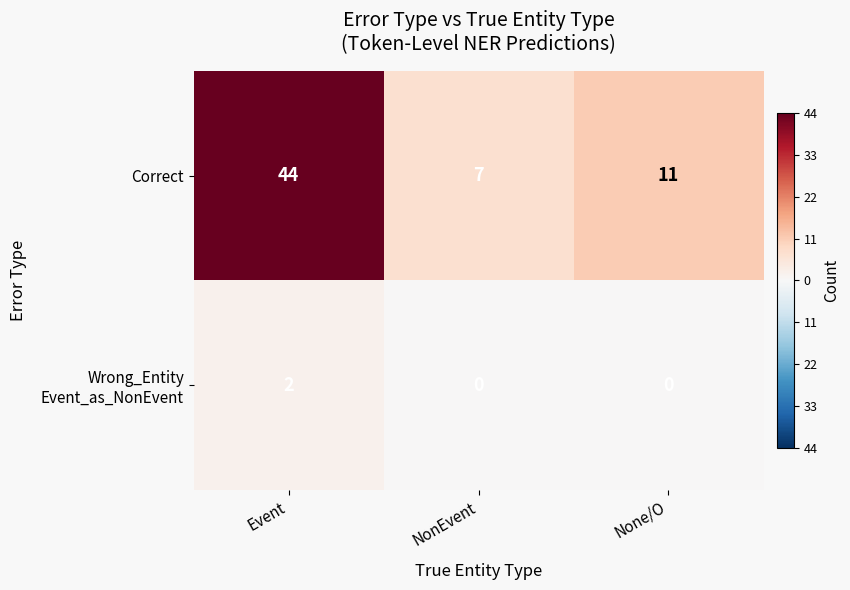

What is the maximum value shown in the chart?

44